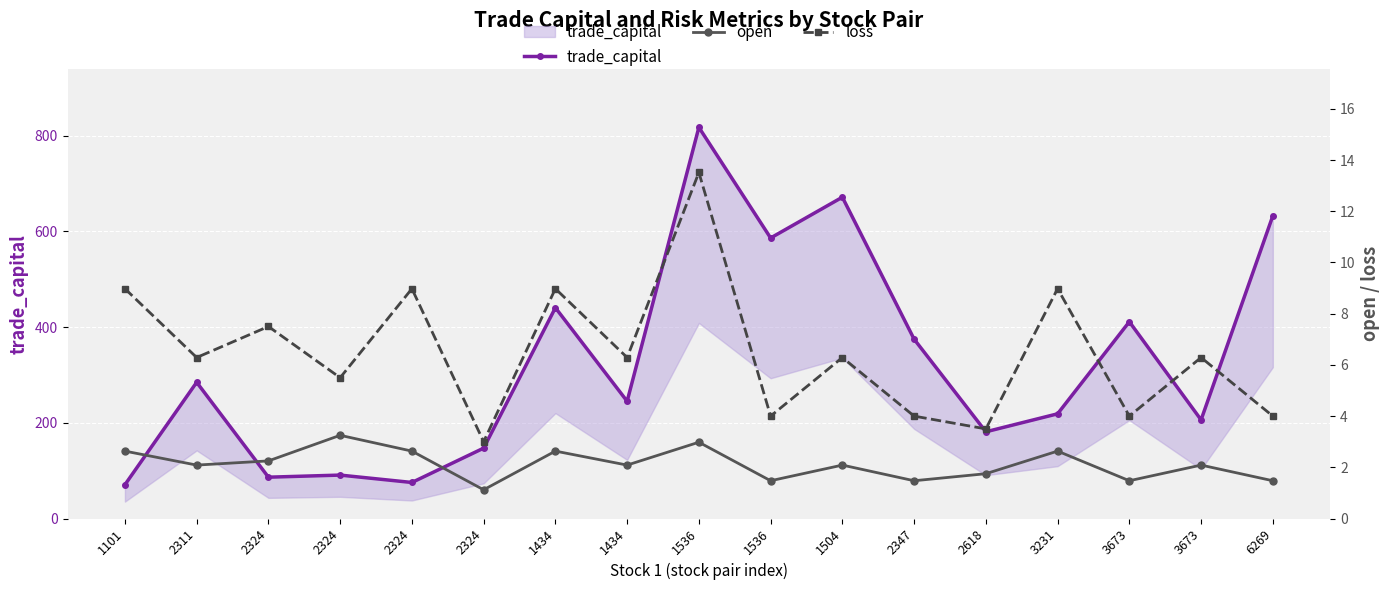

What is the difference between the second highest and second lowest values in the trade_capital series?

596.1